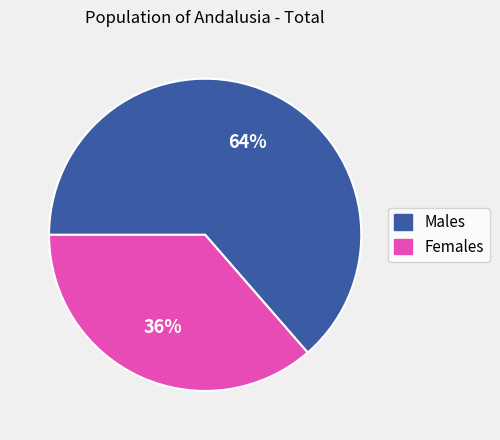

How many segments does this pie chart have?

2